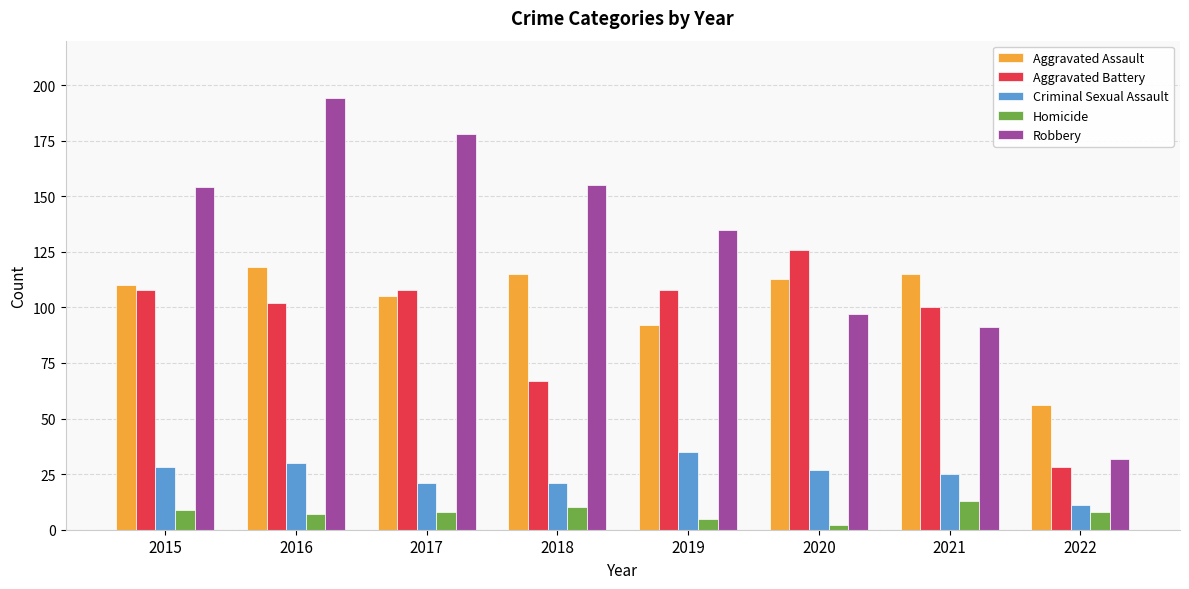

Where is Aggravated Assault nearest to the value 87?

2019